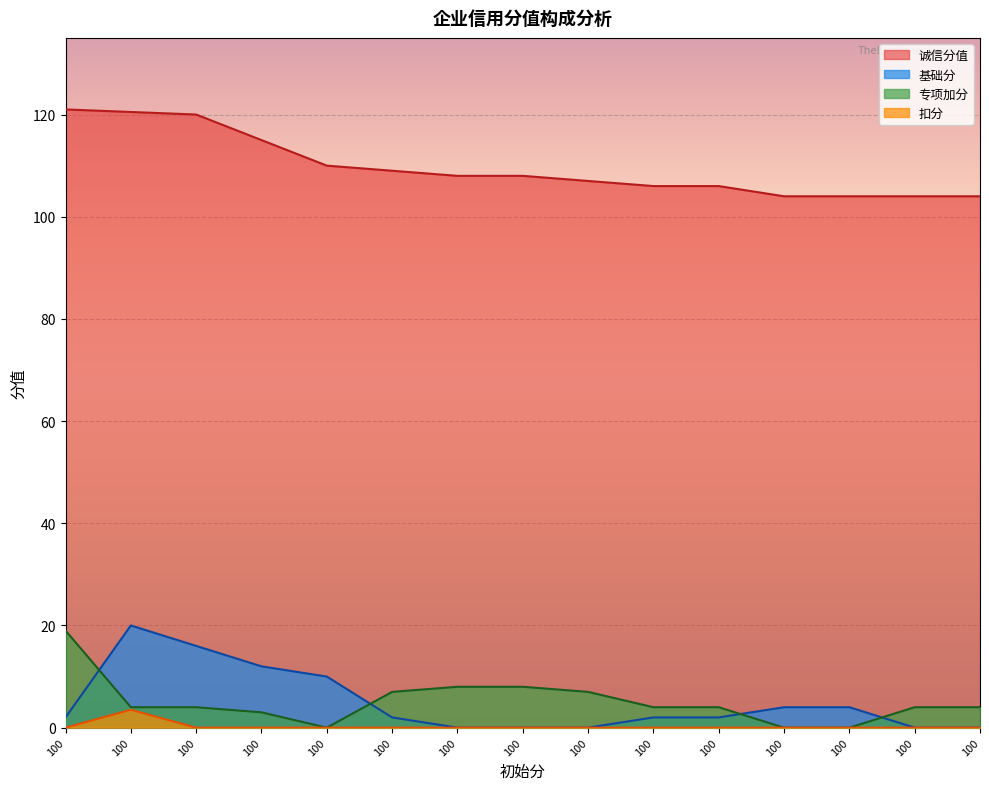

Reading left to right, list all the values displayed in this chart.

诚信分值: 121.0	120.5	120.0	115.0	110.0	109.0	108.0	108.0	107.0	106.0	106.0	104.0	104.0	104.0	104.0
基础分: 2.0	20.0	16.0	12.0	10.0	2.0	0.0	0.0	0.0	2.0	2.0	4.0	4.0	0.0	0.0
专项加分: 19.0	4.0	4.0	3.0	0.0	7.0	8.0	8.0	7.0	4.0	4.0	0.0	0.0	4.0	4.0
扣分: 0.0	3.5	0.0	0.0	0.0	0.0	0.0	0.0	0.0	0.0	0.0	0.0	0.0	0.0	0.0